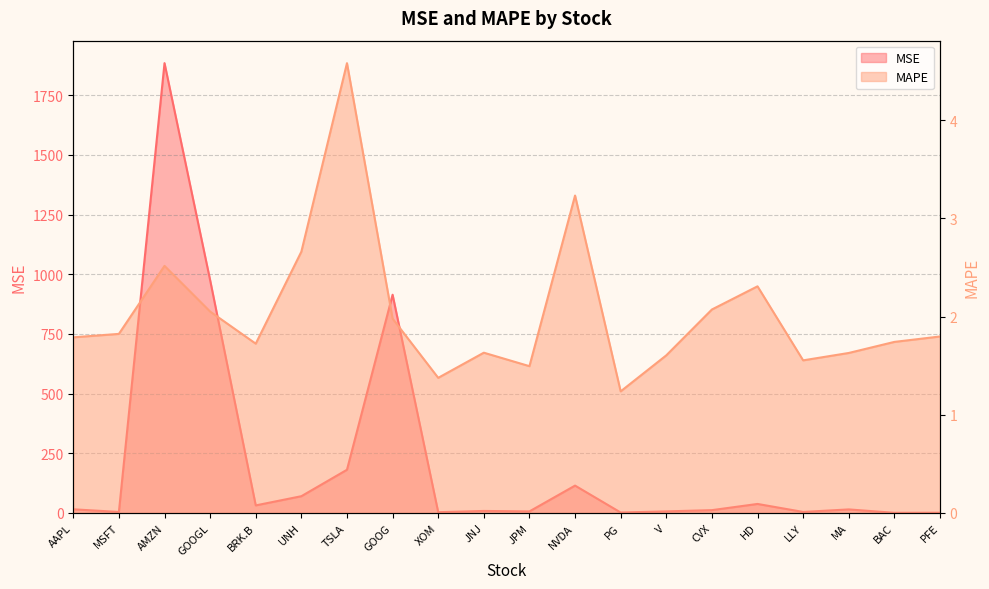

What is the minimum value shown in the chart?

0.7